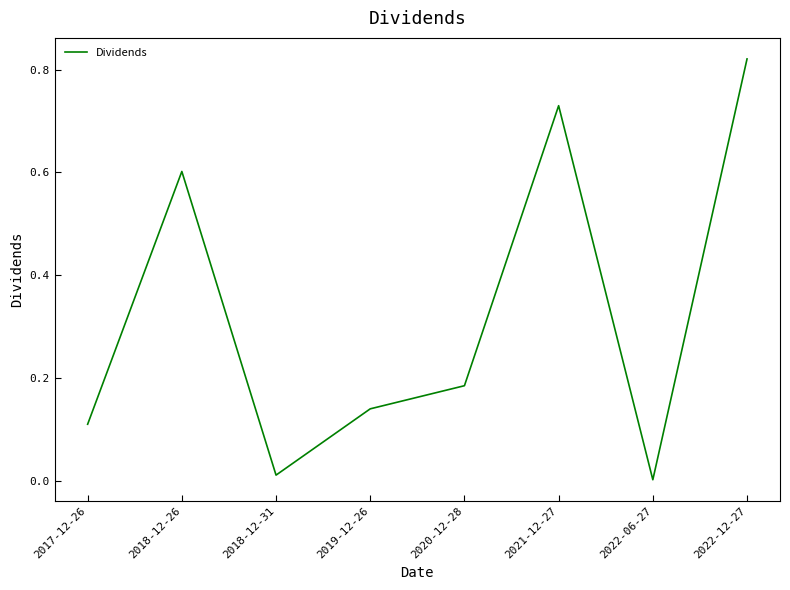

Which category has the lowest value across all series?

2022-06-27